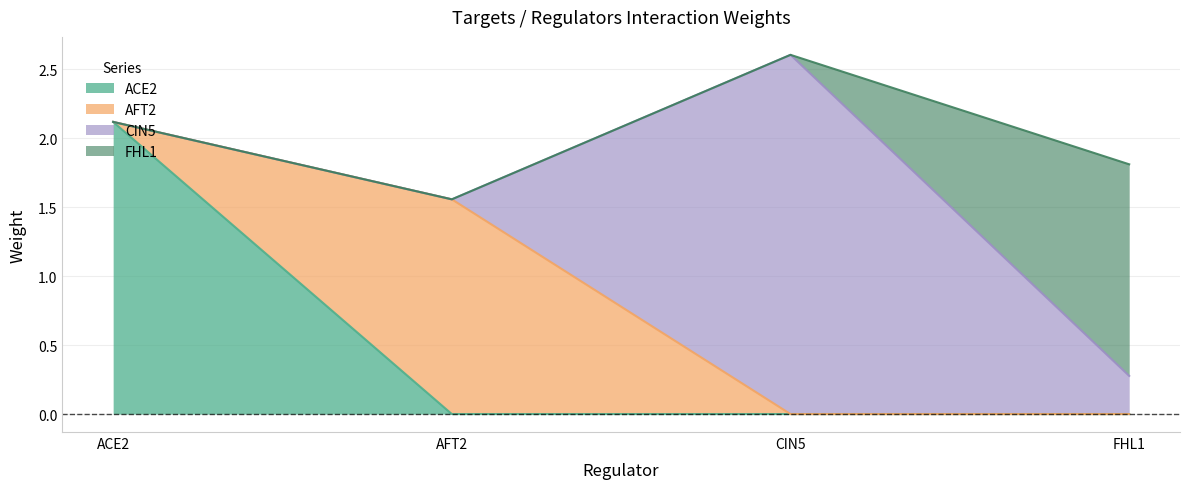

Which series changed the most between AFT2 and FHL1?

AFT2